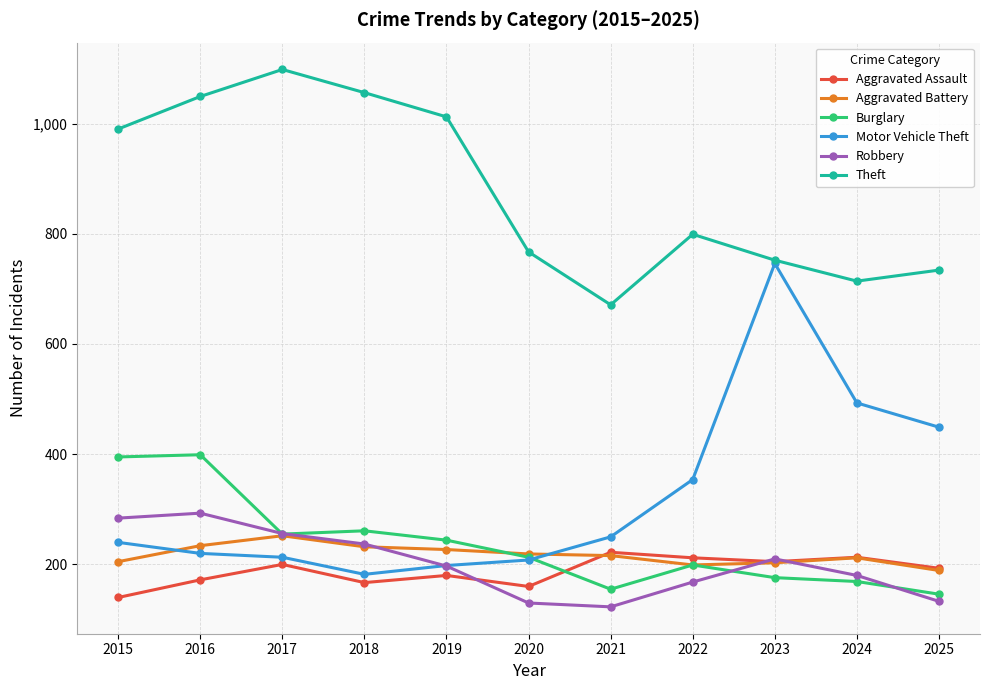

Is it true that Aggravated Battery equals 45 at 2023?

False